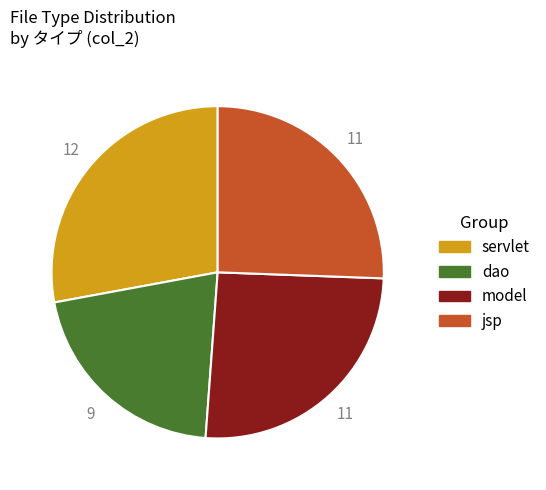

Is it true that jsp is 26% of the pie?

True